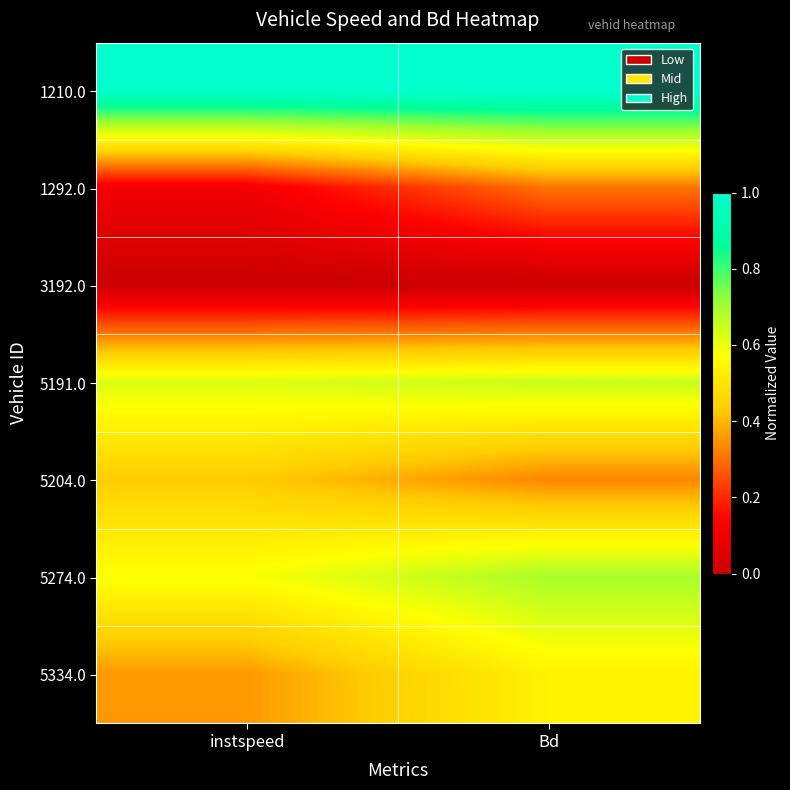

Reading right to left, list all the values displayed in this chart.

1210.0: Bd=1.0	instspeed=1.0
1292.0: Bd=0.3	instspeed=0.1
3192.0: Bd=0.0	instspeed=0.0
5191.0: Bd=0.6	instspeed=0.6
5204.0: Bd=0.3	instspeed=0.4
5274.0: Bd=0.7	instspeed=0.6
5334.0: Bd=0.5	instspeed=0.4